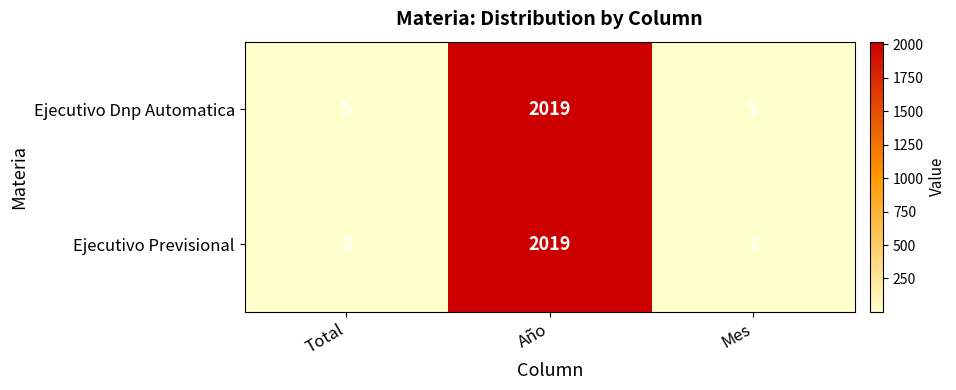

What is the sum of all Ejecutivo Dnp Automatica values?

2029